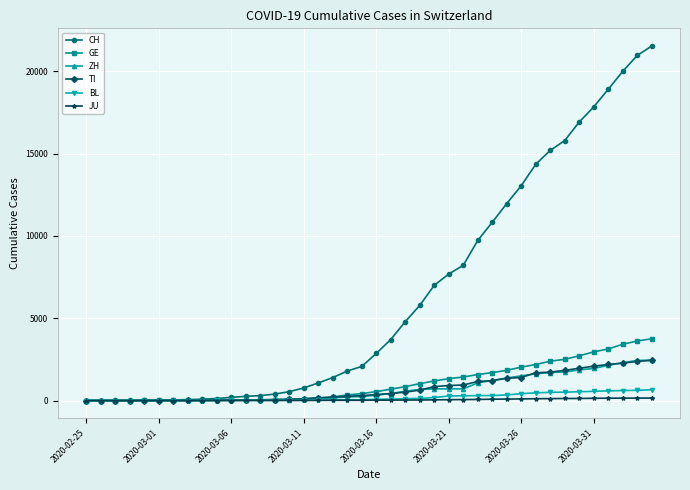

How many data points in GE are less than 544?

20